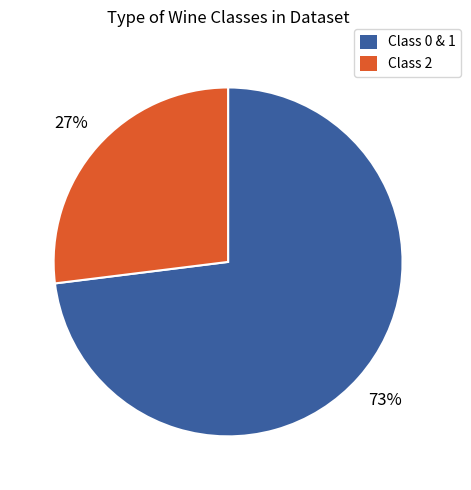

To the nearest percent, what is the average slice percentage?

50%